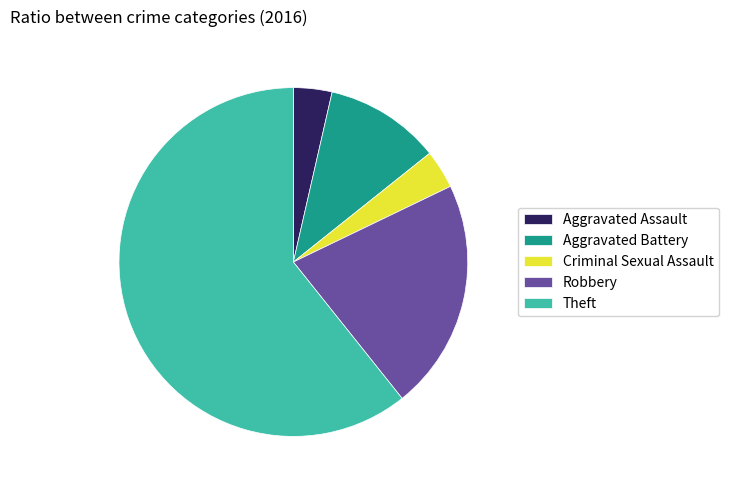

Which has a higher value, Aggravated Battery or Theft?

Theft